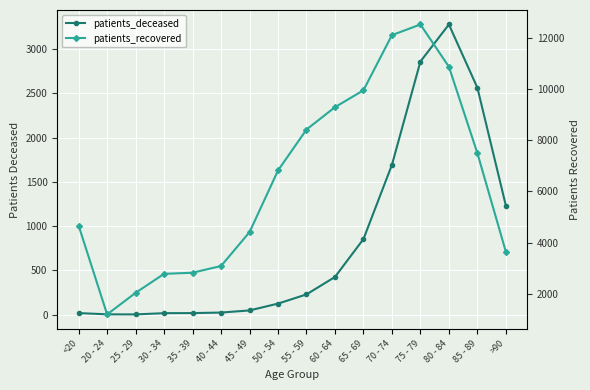

Reading left to right, what are all the values shown in this chart?

patients_deceased: <20=18	20 - 24=4	25 - 29=3	30 - 34=17	35 - 39=18	40 - 44=24	45 - 49=48	50 - 54=125	55 - 59=229	60 - 64=426	65 - 69=854	70 - 74=1692	75 - 79=2859	80 - 84=3277	85 - 89=2563	>90=1232
patients_recovered: <20=4662	20 - 24=1195	25 - 29=2038	30 - 34=2780	35 - 39=2823	40 - 44=3086	45 - 49=4408	50 - 54=6816	55 - 59=8415	60 - 64=9288	65 - 69=9948	70 - 74=12102	75 - 79=12517	80 - 84=10867	85 - 89=7493	>90=3642